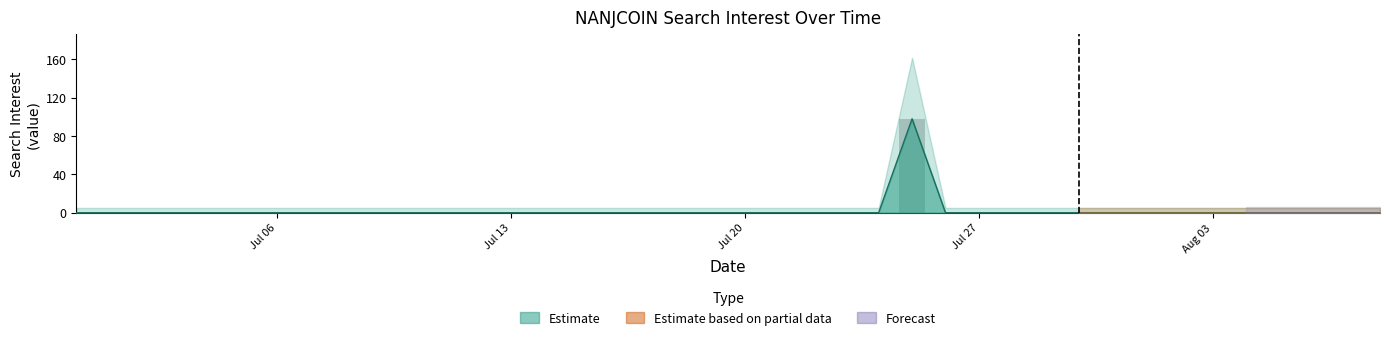

The chart shows a value of 163 at 2020/07/25. True or false?

False